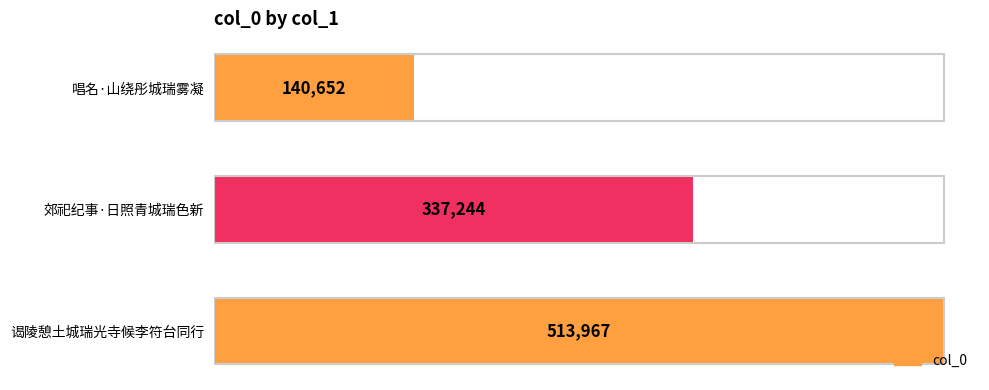

Are the bars grouped side by side (vs. stacked)?

No